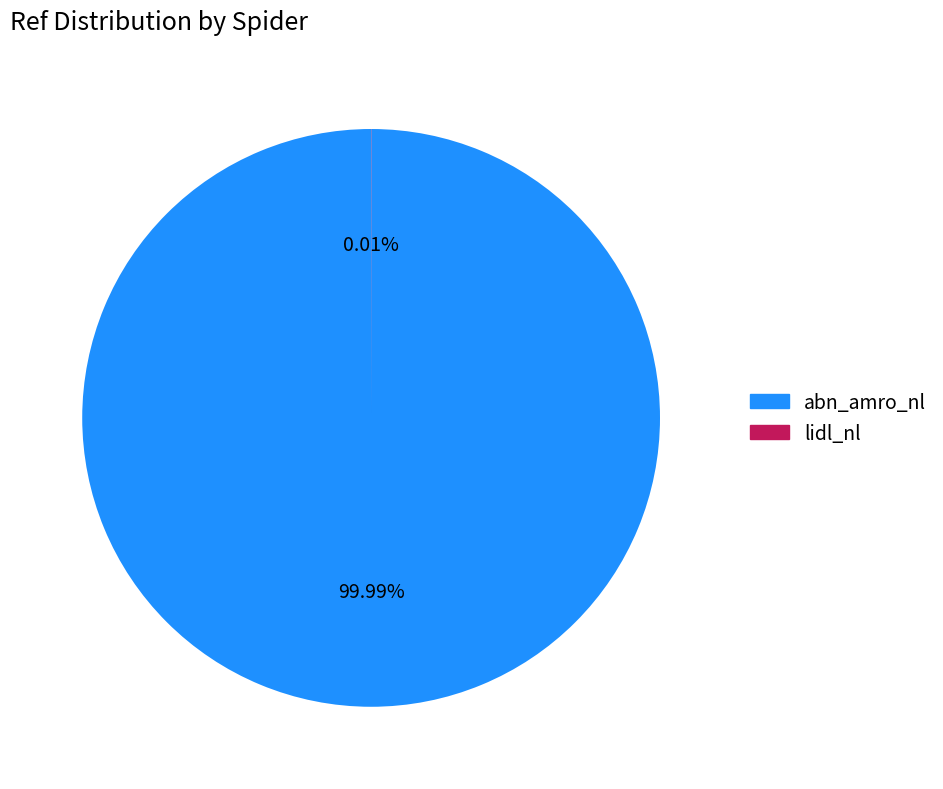

Is there a majority slice in this chart?

Yes